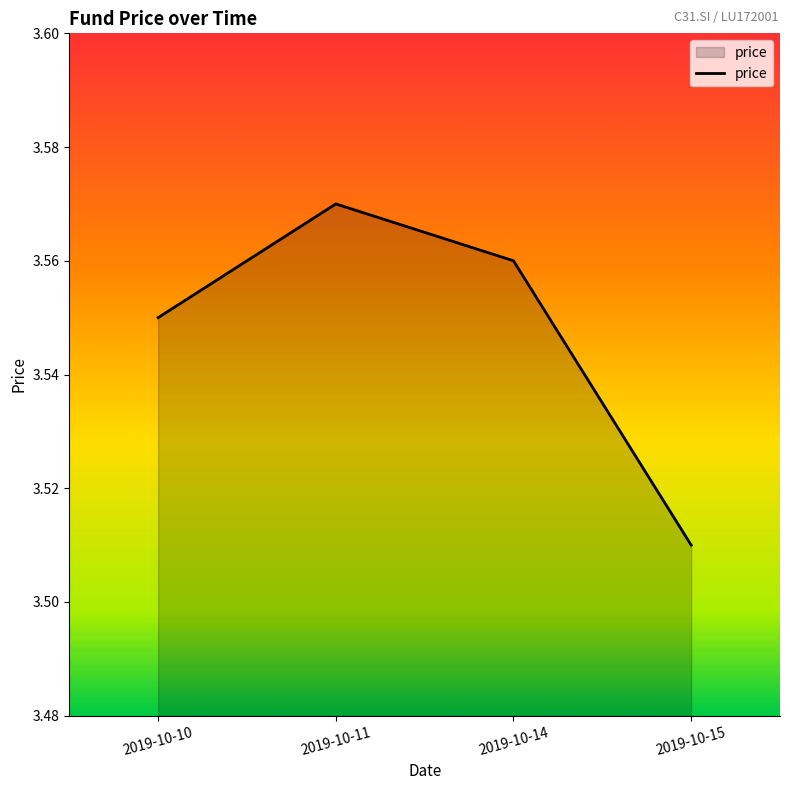

Which has a higher value, 2019-10-11 or 2019-10-10?

2019-10-11